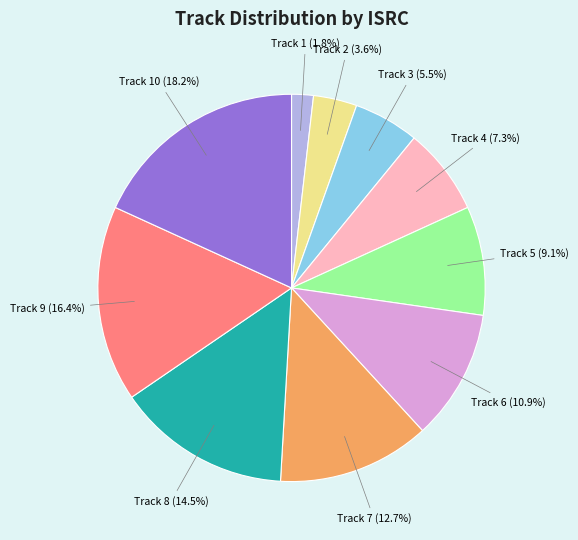

Is there a majority slice in this chart?

No